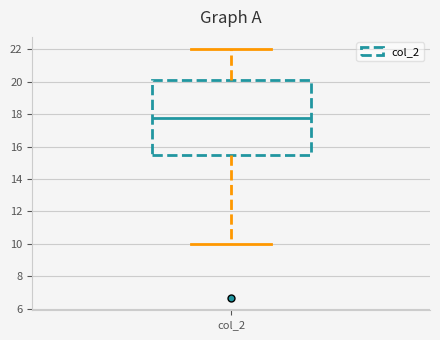

Read this box plot against the y-axis: the position of the median line, the range covered by the box, and the ends of both whiskers. The values are not printed on the chart, so give them approximately, as read against the axis.

median 17.8, box 15.6 to 20.2, whiskers 10.0 to 22.0